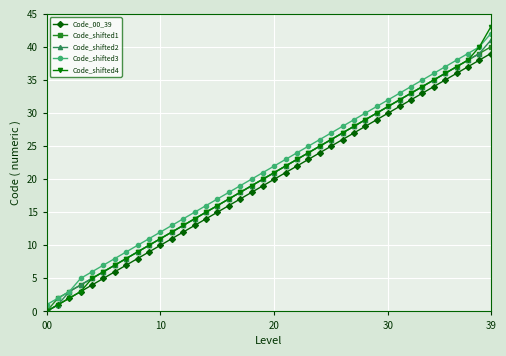

Which series has the widest spread of values?

Code_shifted4